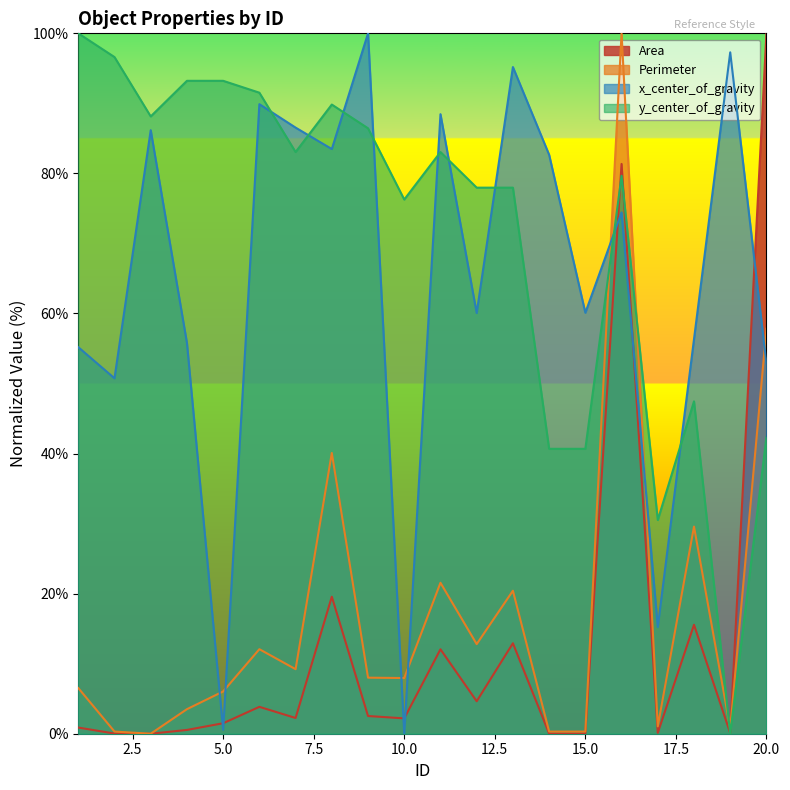

At which category is the sum across all series the highest?

16